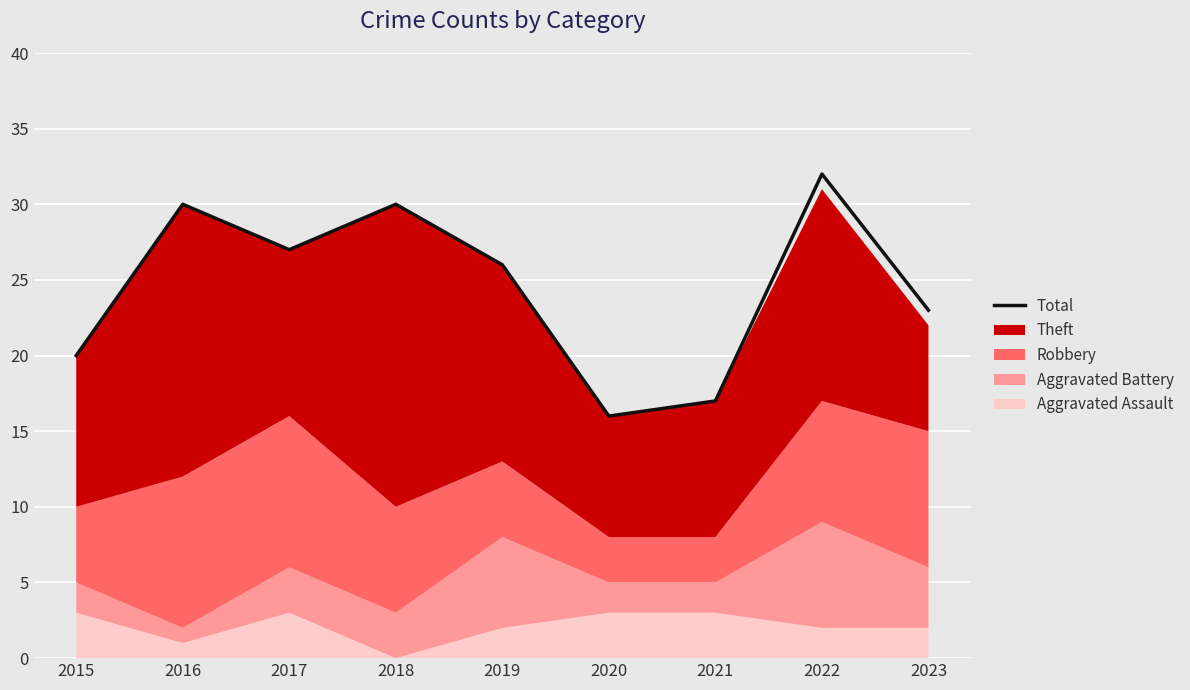

True or false: Total has a value of 9 at 2016.

False